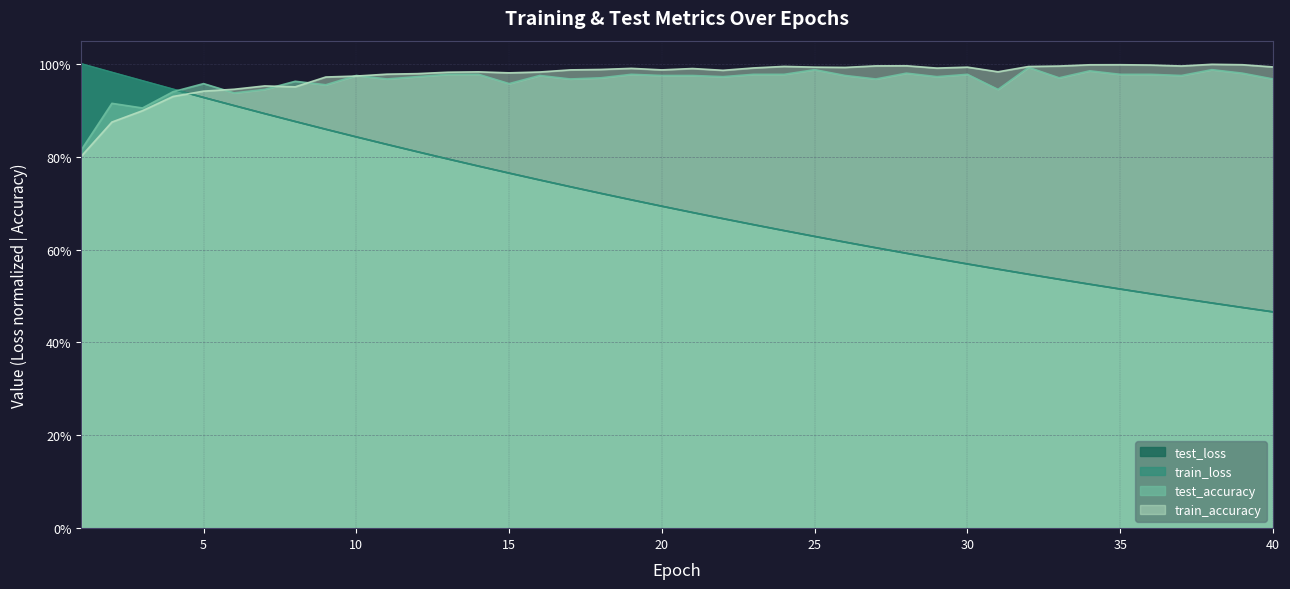

After their last crossing, which series has the higher values: test_loss or train_accuracy?

train_accuracy